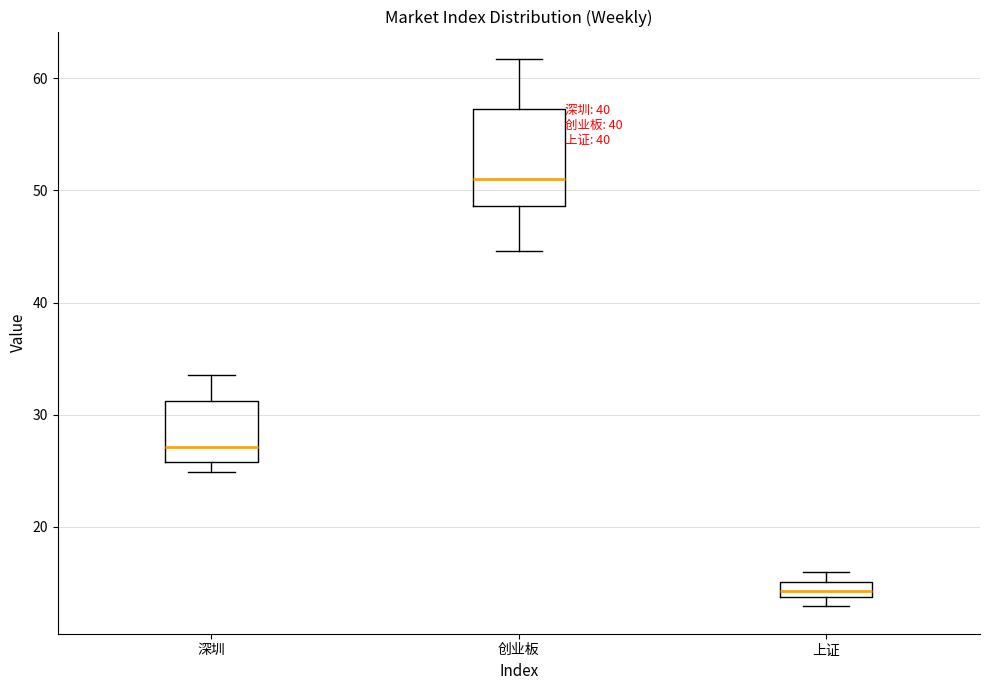

Which box has the highest median line?

创业板